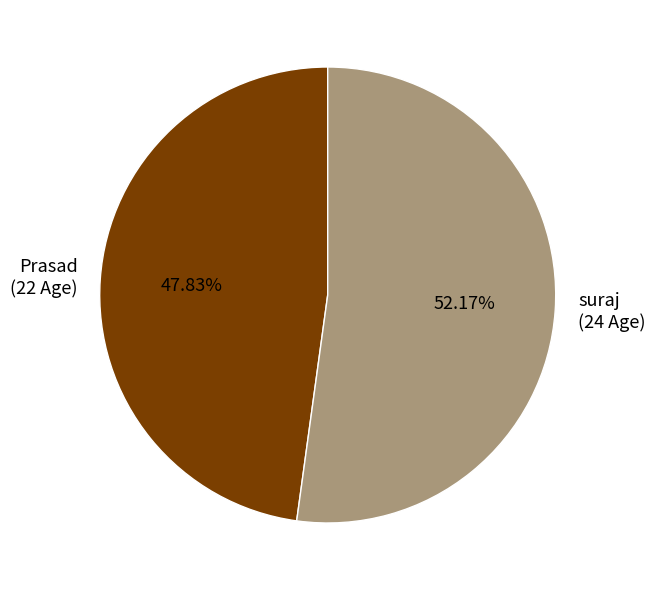

Which category has the biggest portion of the pie?

suraj